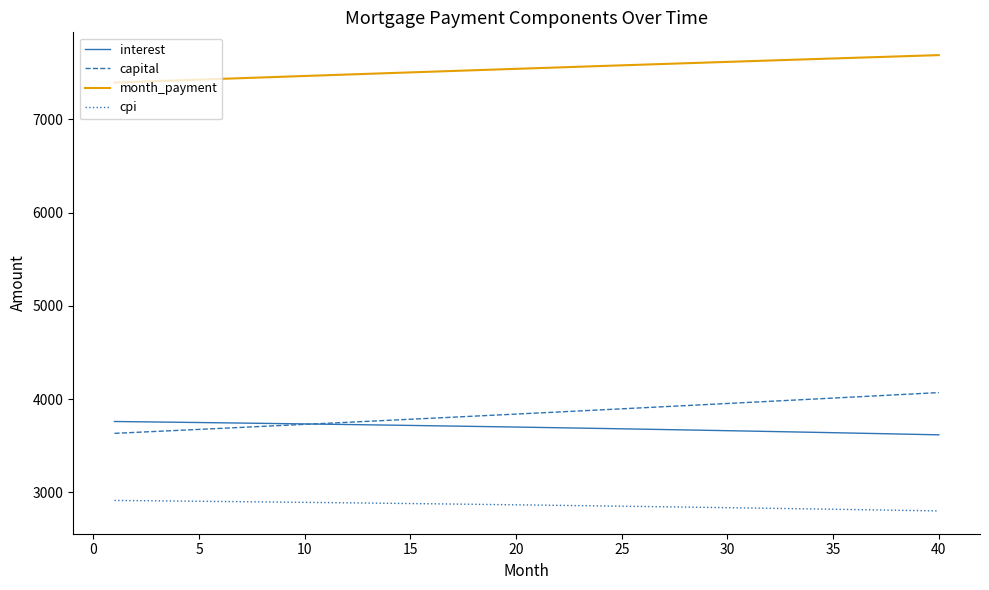

What is the highest value of the interest series?

3760.9